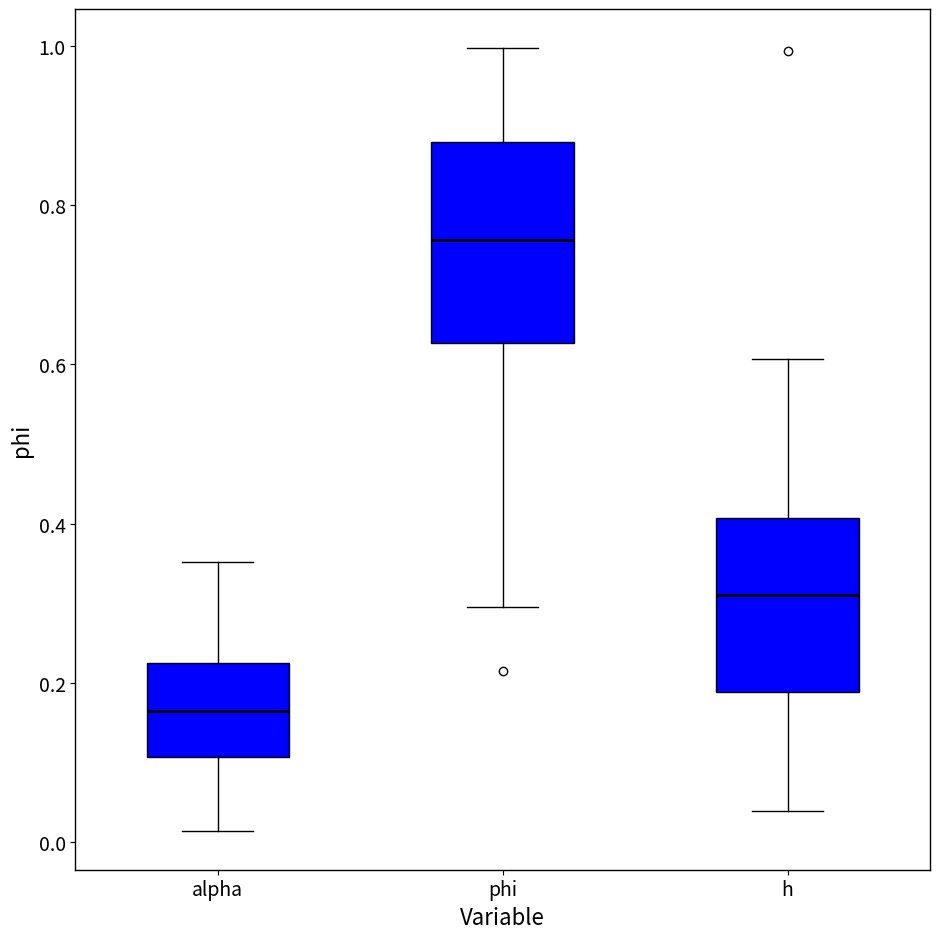

Which box has the lowest median line?

alpha